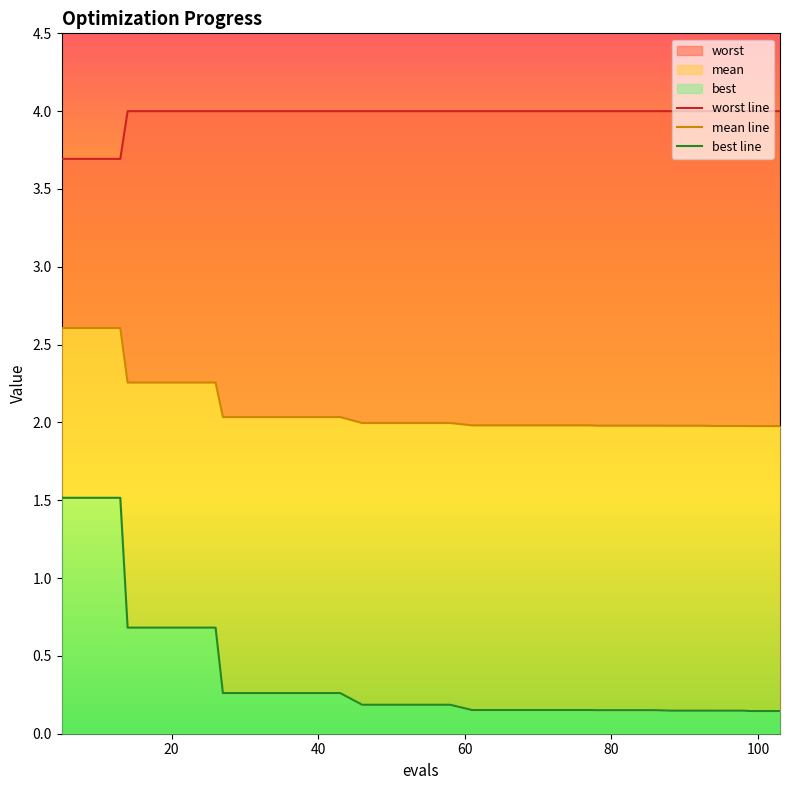

What is the average value of the best line series?

0.4